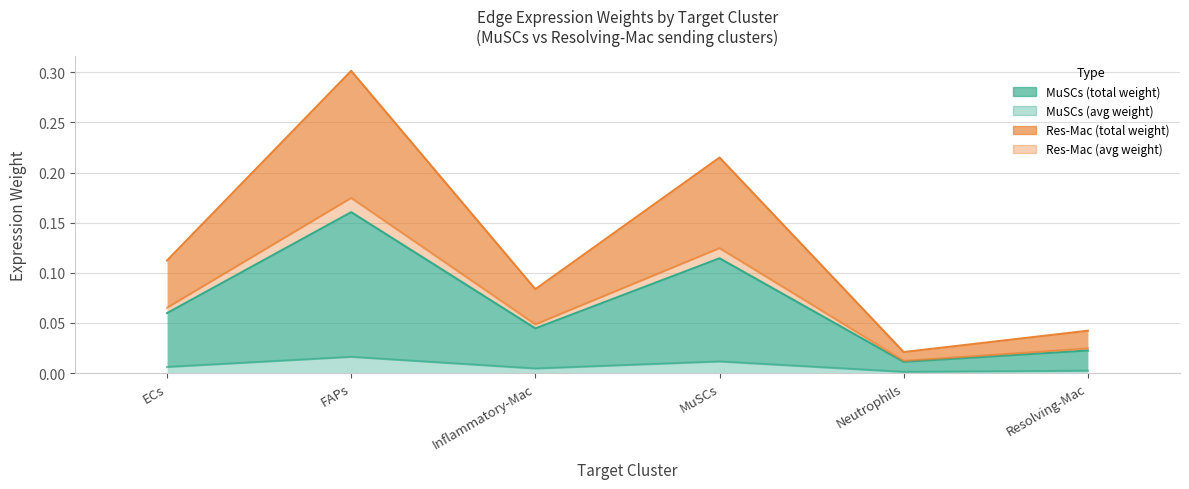

Reading left to right, extract all data points from this chart.

Edge average expression weight (MuSCs): 0.0	0.0	0.0	0.0	0.0	0.0
Edge total expression weight (MuSCs): 0.1	0.2	0.0	0.1	0.0	0.0
Edge average expression weight (Res-Mac): 0.1	0.2	0.0	0.1	0.0	0.0
Edge total expression weight (Res-Mac): 0.1	0.3	0.1	0.2	0.0	0.0